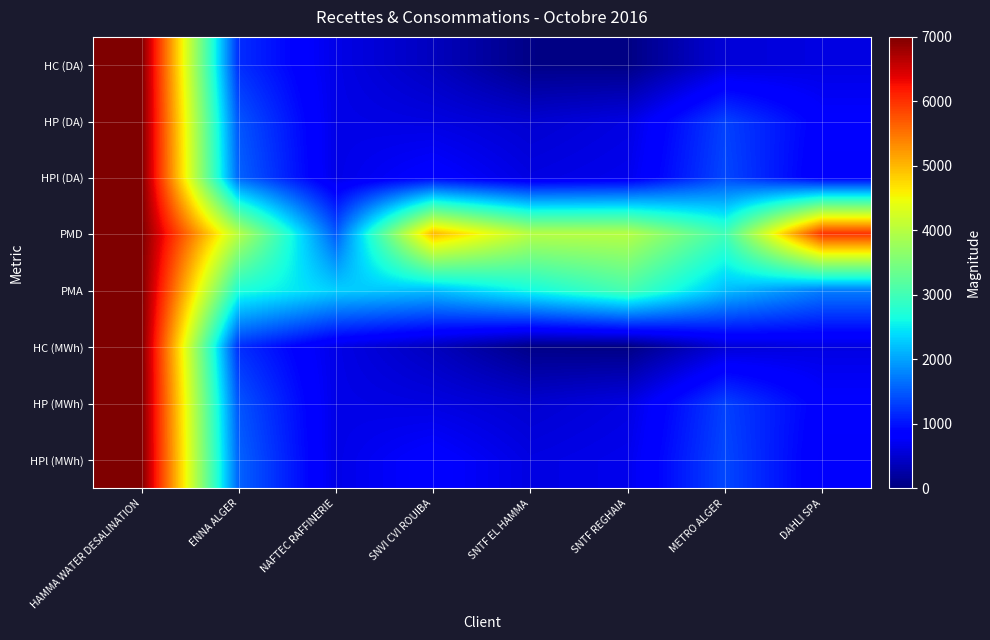

At how many categories does at least one series exceed 5237?

2